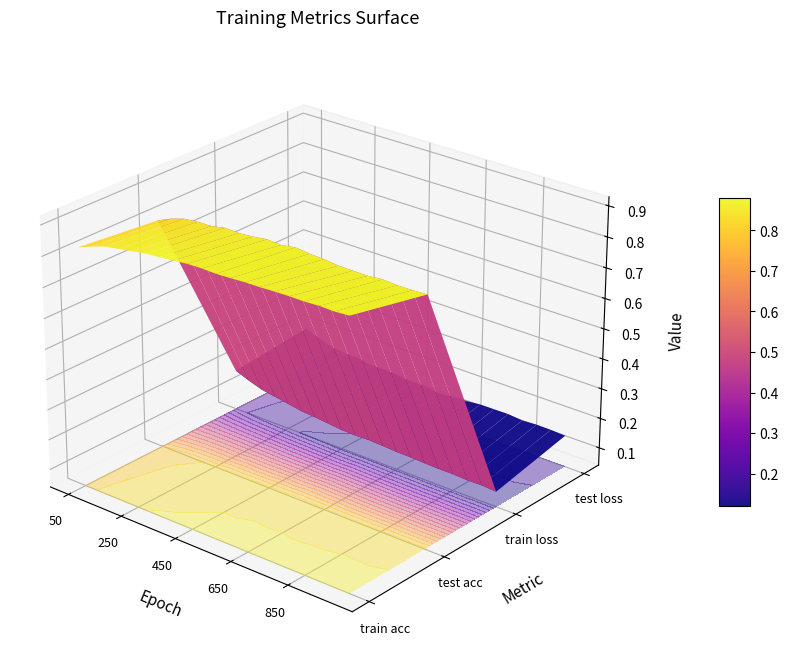

Reading right to left, transcribe all the data shown in this chart.

train acc: 1000=0.9	950=0.9	900=0.9	850=0.9	800=0.9	750=0.9	700=0.9	650=0.9	600=0.9	550=0.9	500=0.9	450=0.9	400=0.9	350=0.9	300=0.9	250=0.9	200=0.9	150=0.9	100=0.8	50=0.8
test acc: 1000=0.9	950=0.9	900=0.9	850=0.9	800=0.8	750=0.8	700=0.9	650=0.9	600=0.9	550=0.9	500=0.9	450=0.9	400=0.9	350=0.8	300=0.8	250=0.8	200=0.8	150=0.8	100=0.8	50=0.8
train loss: 1000=0.1	950=0.1	900=0.1	850=0.1	800=0.1	750=0.1	700=0.1	650=0.1	600=0.1	550=0.1	500=0.1	450=0.1	400=0.1	350=0.1	300=0.1	250=0.1	200=0.1	150=0.1	100=0.2	50=0.2
test loss: 1000=0.1	950=0.1	900=0.1	850=0.1	800=0.2	750=0.1	700=0.1	650=0.1	600=0.1	550=0.1	500=0.1	450=0.1	400=0.1	350=0.2	300=0.2	250=0.2	200=0.2	150=0.2	100=0.2	50=0.2